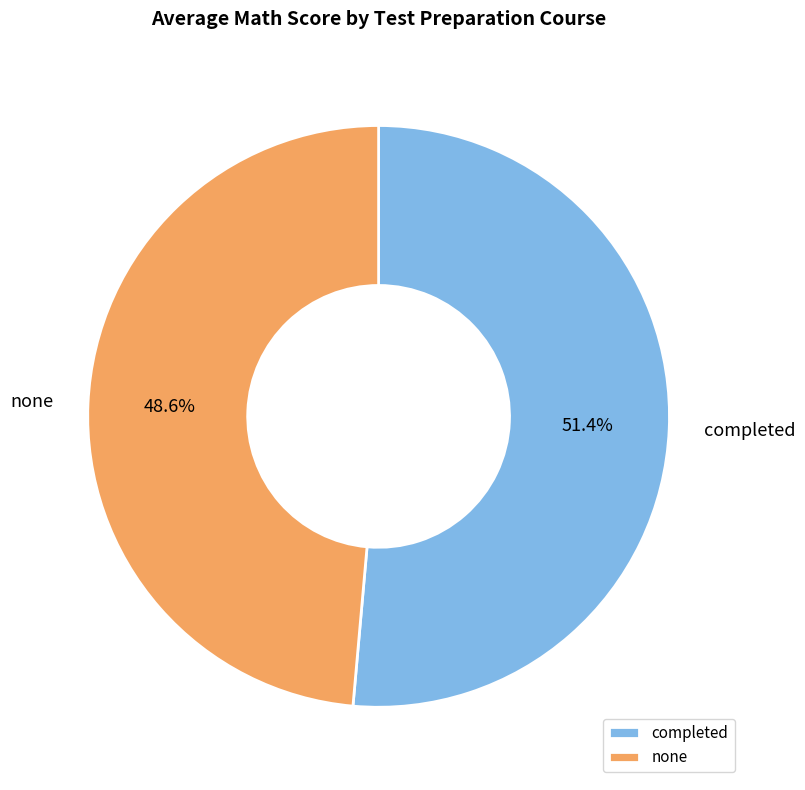

Does completed represent more than half of the total?

Yes